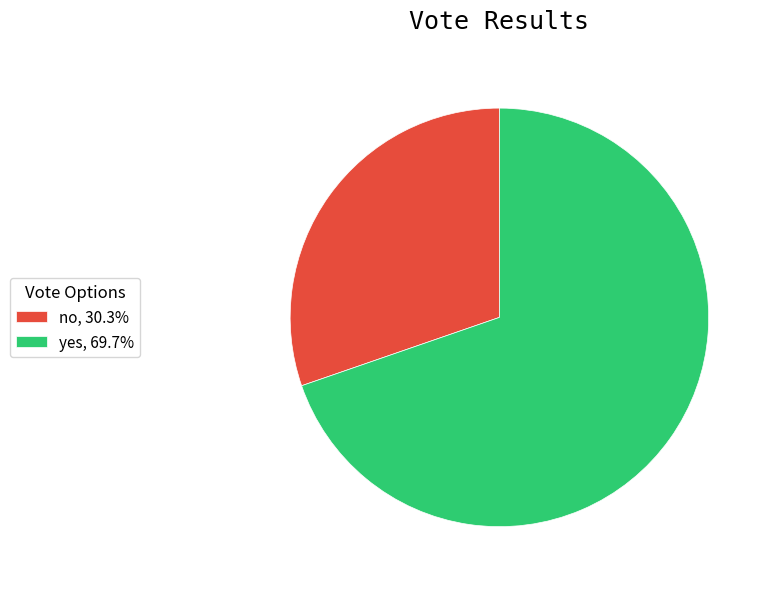

Combined, do yes, 69.7% and no, 30.3% account for over 50%?

Yes